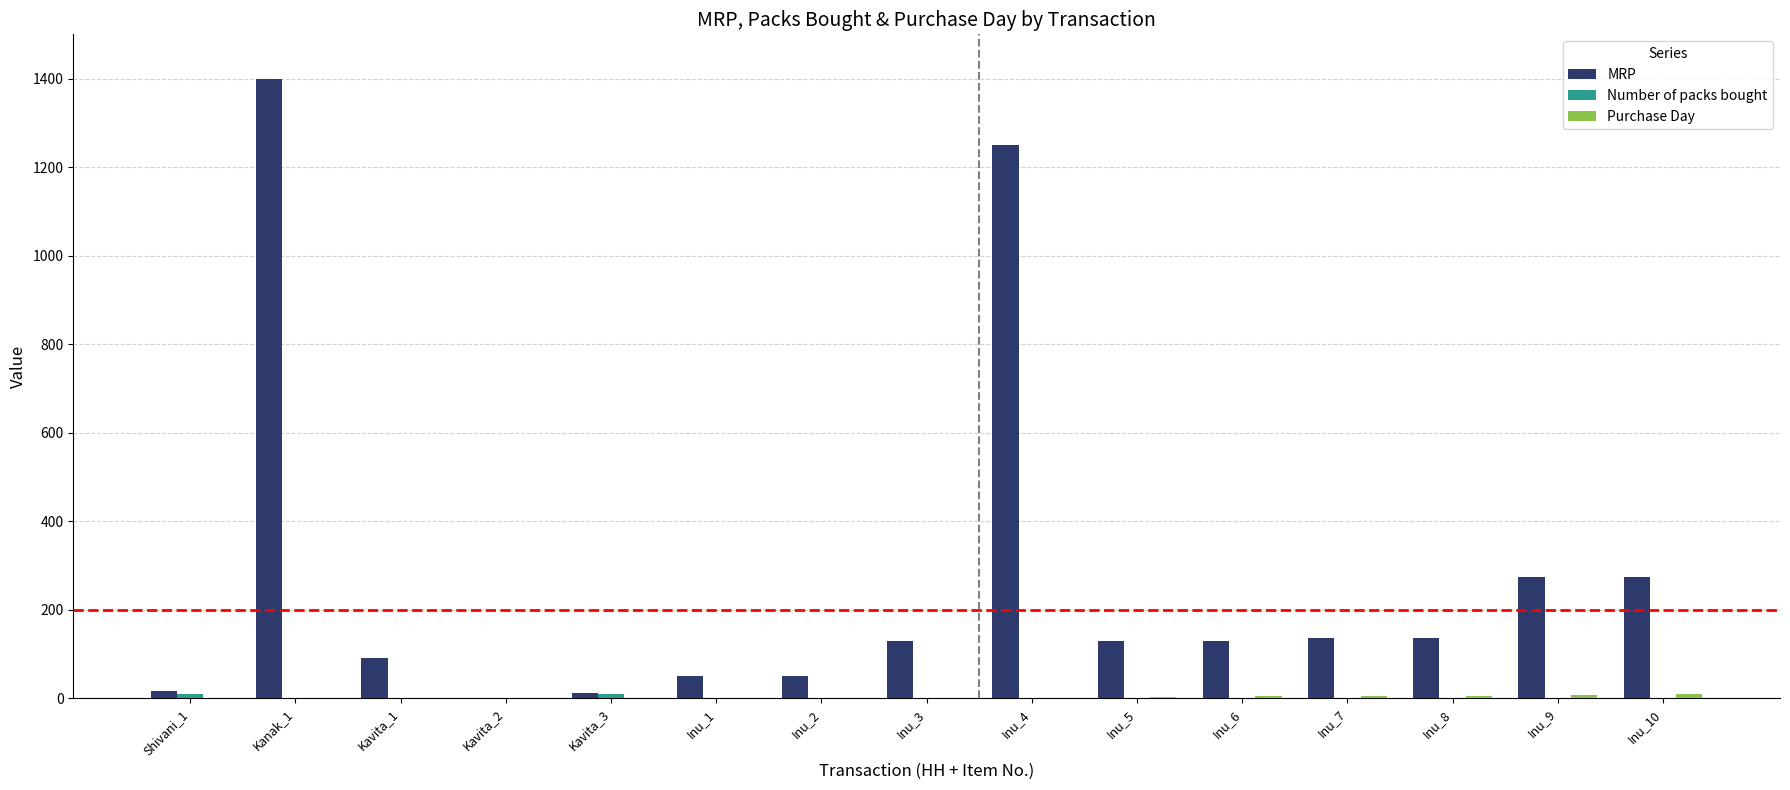

Between Kanak_1 and Inu_1, which series saw the biggest shift?

MRP